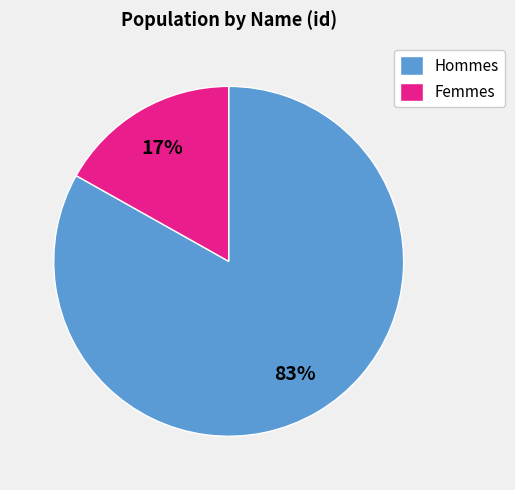

Which category has the biggest portion of the pie?

Hommes